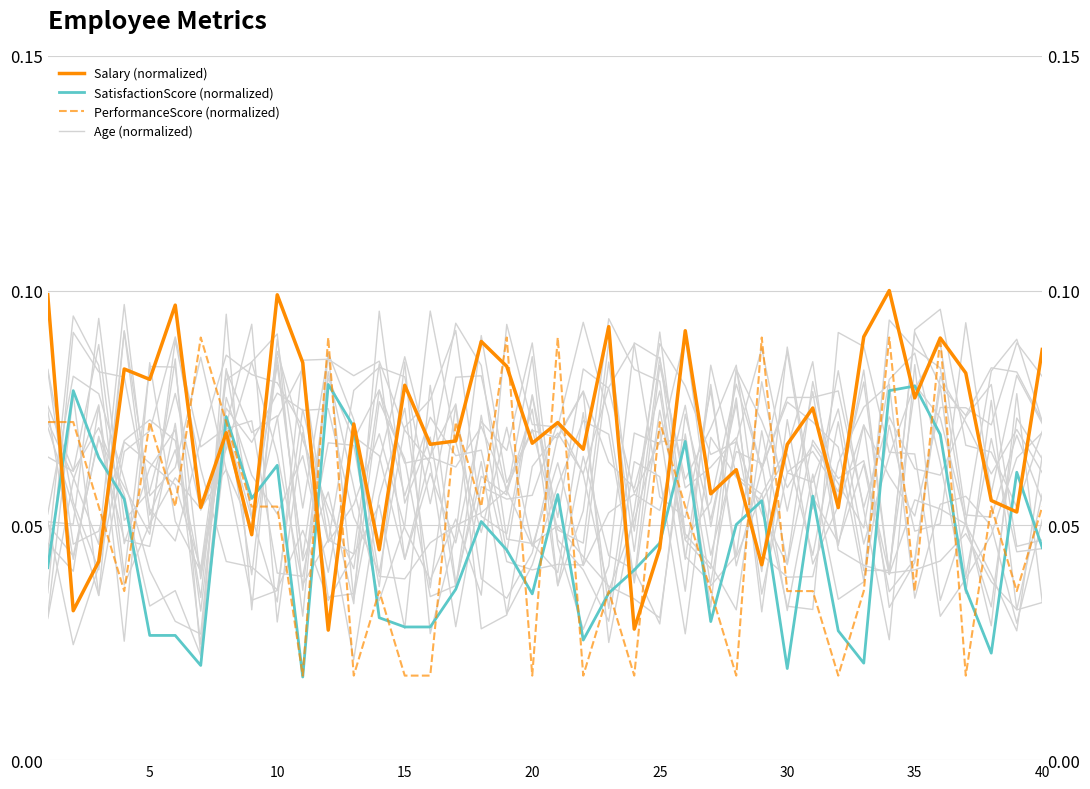

What is the greatest value displayed?

0.1